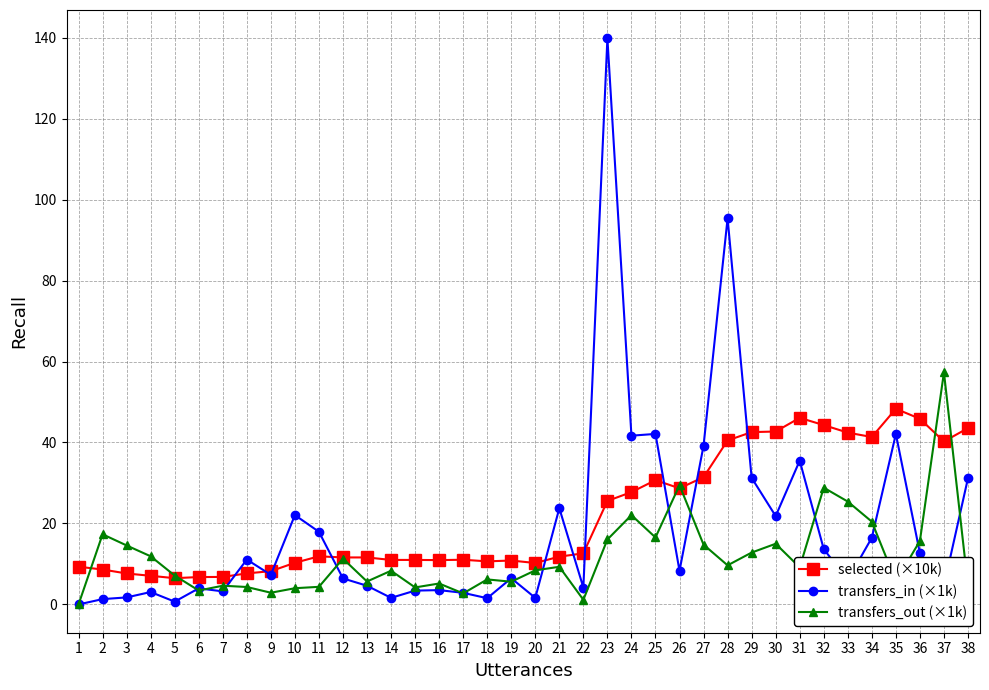

What is the approximate value of selected (×10k) at 35?

48.3